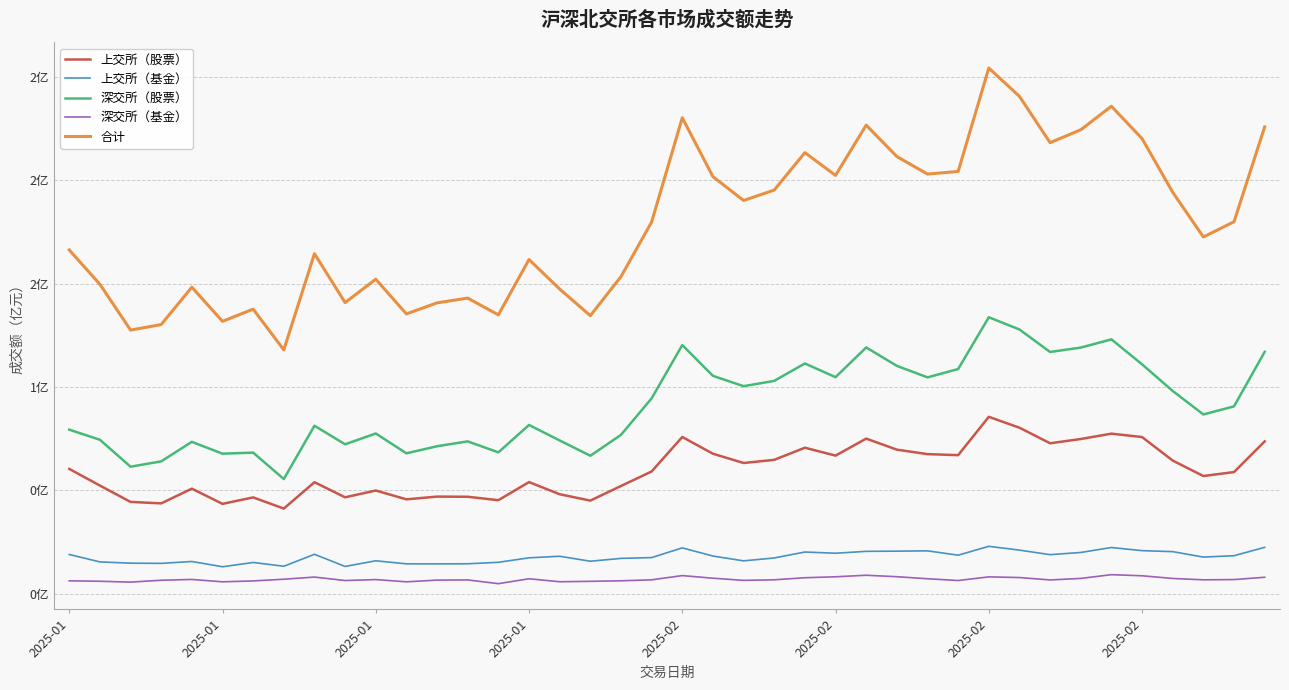

What are all the series names shown in the legend?

上交所（股票）, 上交所（基金）, 深交所（股票）, 深交所（基金）, 合计